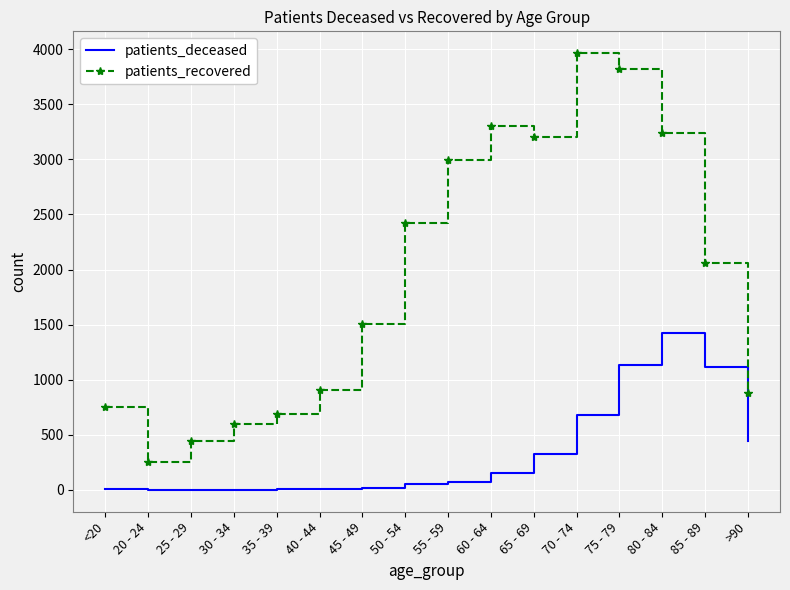

Which series has the widest spread of values?

patients_recovered